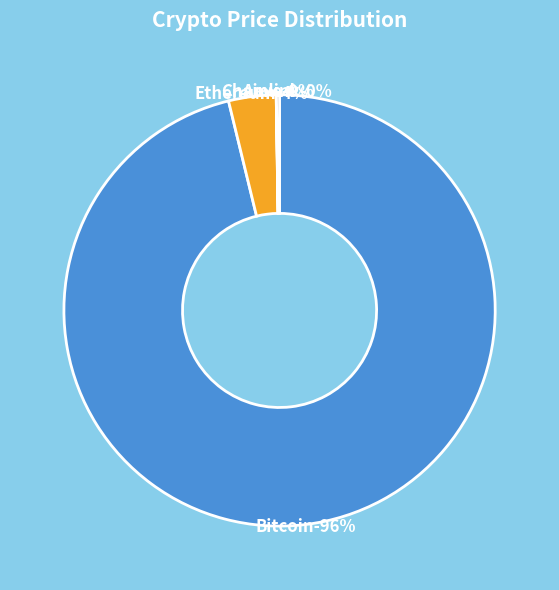

Rank the categories by value from lowest to highest.

Chainlink, Aave, Ethereum, Bitcoin